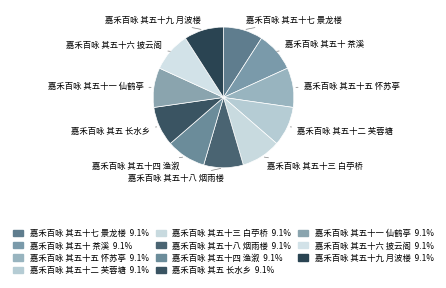

Count the number of slices in the pie.

11